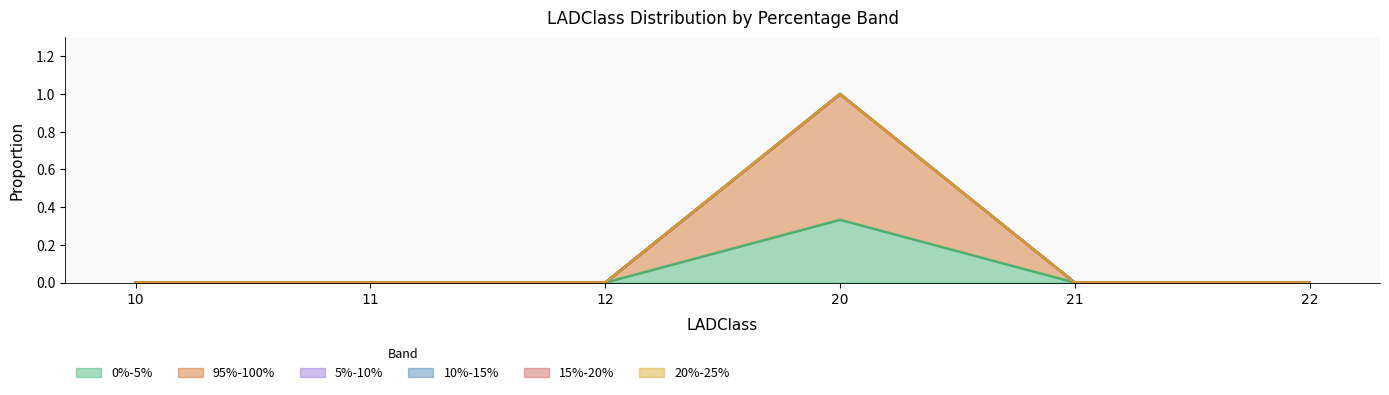

Reading left to right, what are all the values shown in this chart?

0%-5%: 0.0	0.0	0.0	0.3	0.0	0.0
95%-100%: 0.0	0.0	0.0	0.7	0.0	0.0
5%-10%: 0.0	0.0	0.0	0.0	0.0	0.0
10%-15%: 0.0	0.0	0.0	0.0	0.0	0.0
15%-20%: 0.0	0.0	0.0	0.0	0.0	0.0
20%-25%: 0.0	0.0	0.0	0.0	0.0	0.0